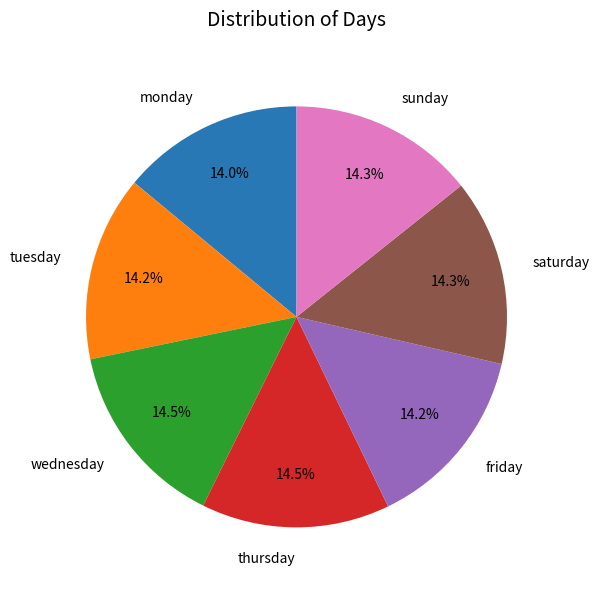

How many segments does this pie chart have?

7